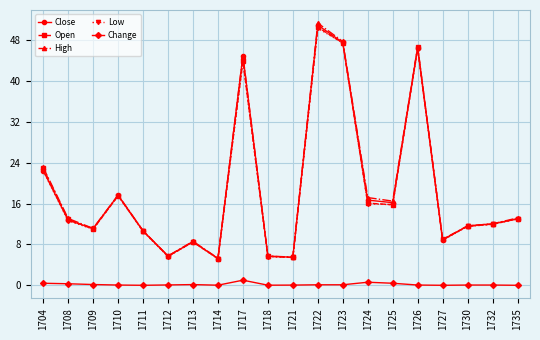

At which category does Open reach its first local valley?

1709